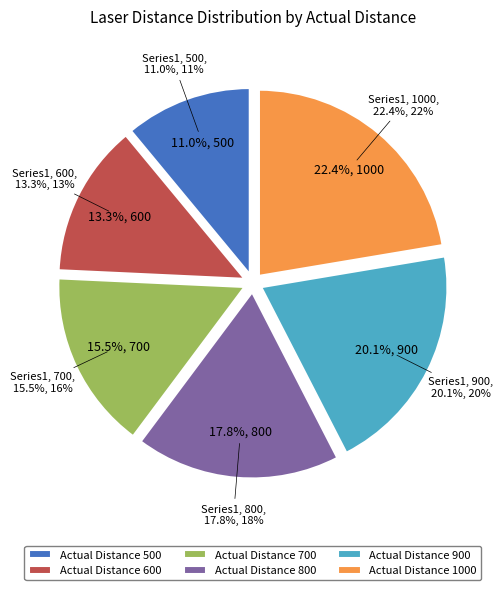

Count the number of slices in the pie.

6